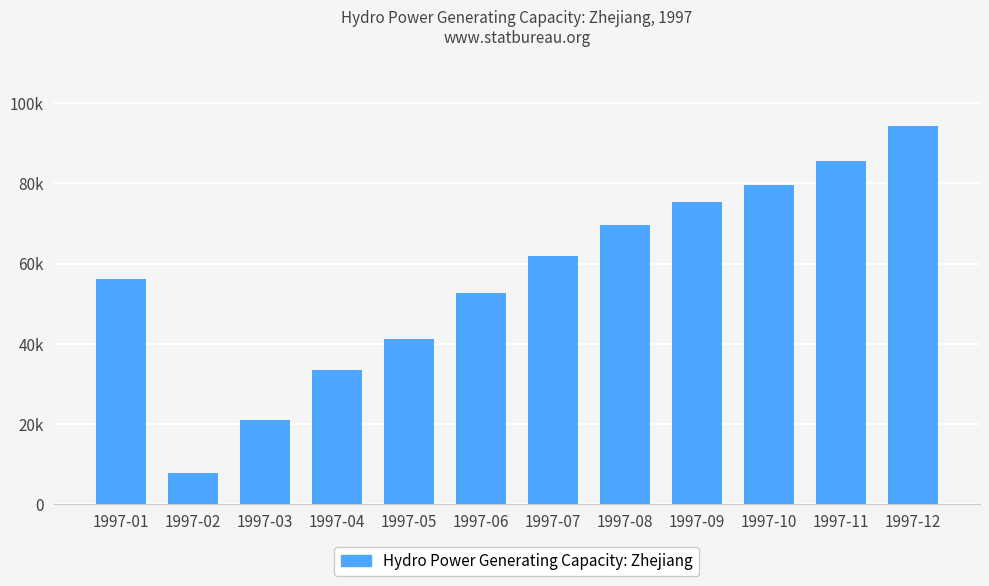

List the labels in order of value, smallest first.

1997-02, 1997-03, 1997-04, 1997-05, 1997-06, 1997-01, 1997-07, 1997-08, 1997-09, 1997-10, 1997-11, 1997-12